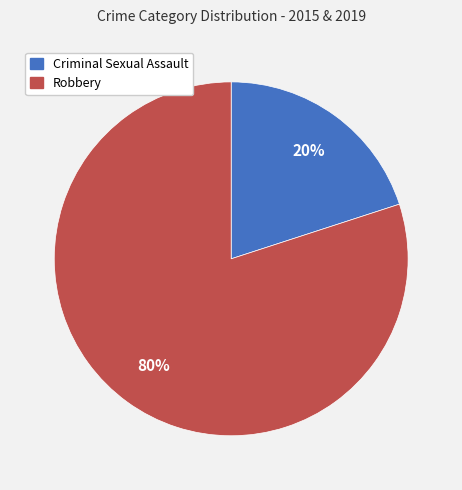

Combined, do Robbery and Criminal Sexual Assault account for over 50%?

Yes